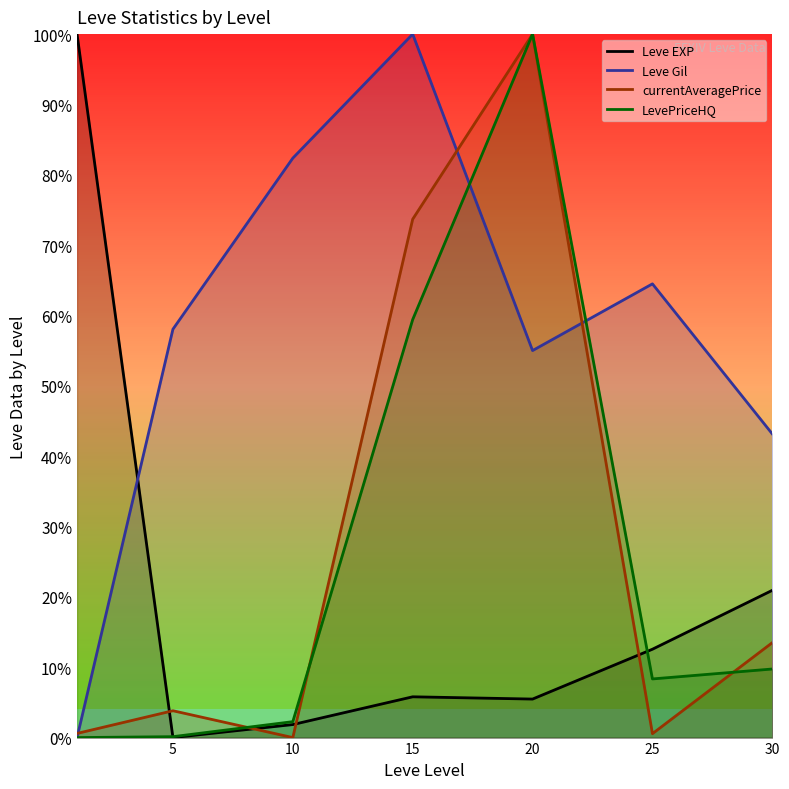

True or false: Leve Gil has more than 1 interior local peaks.

True